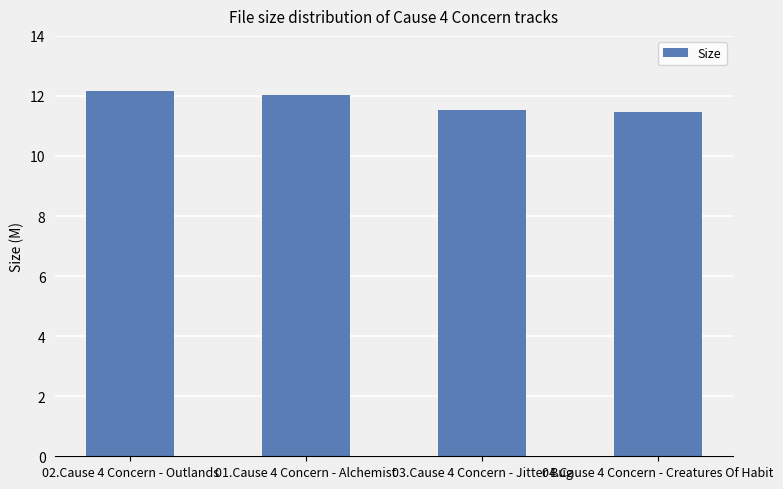

What is the maximum value shown in the chart?

12.2